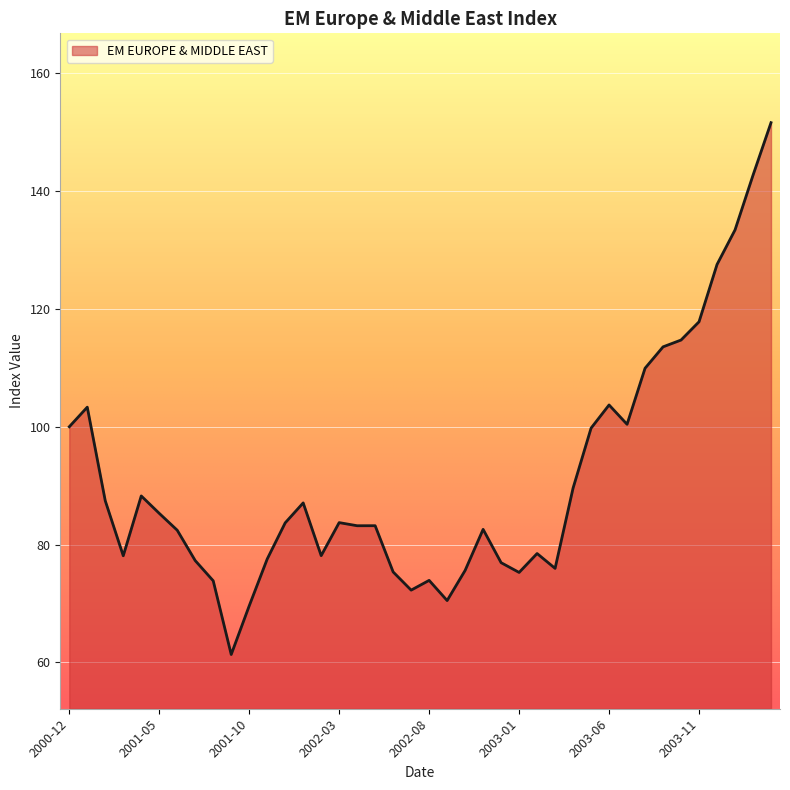

What is the maximum value shown in the chart?

151.6